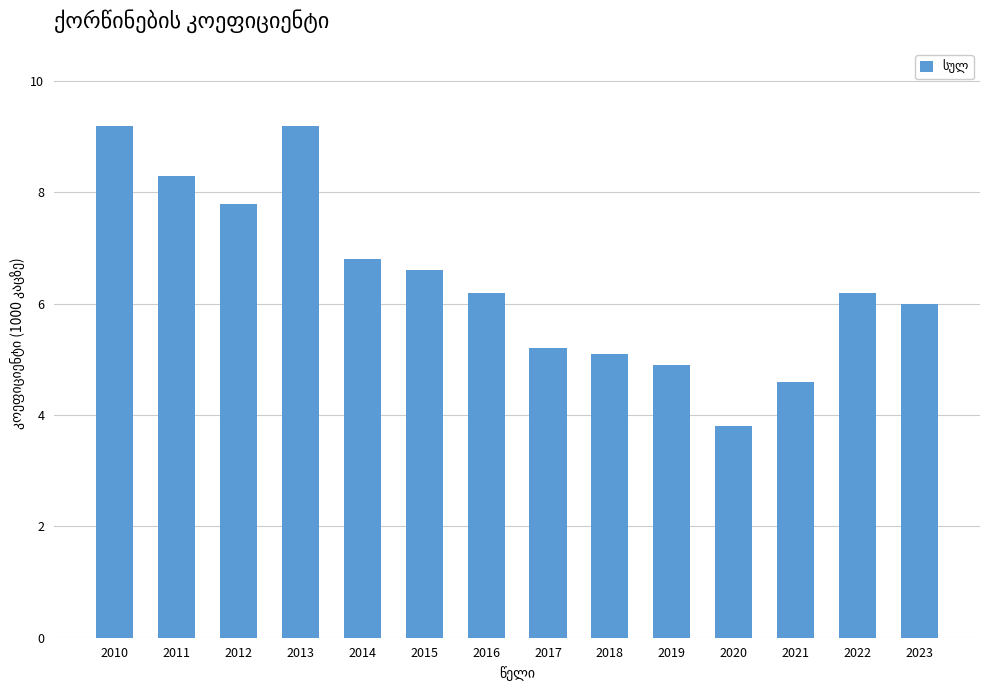

Reading left to right, what are all the values shown in this chart?

2010=9.2	2011=8.3	2012=7.8	2013=9.2	2014=6.8	2015=6.6	2016=6.2	2017=5.2	2018=5.1	2019=4.9	2020=3.8	2021=4.6	2022=6.2	2023=6.0